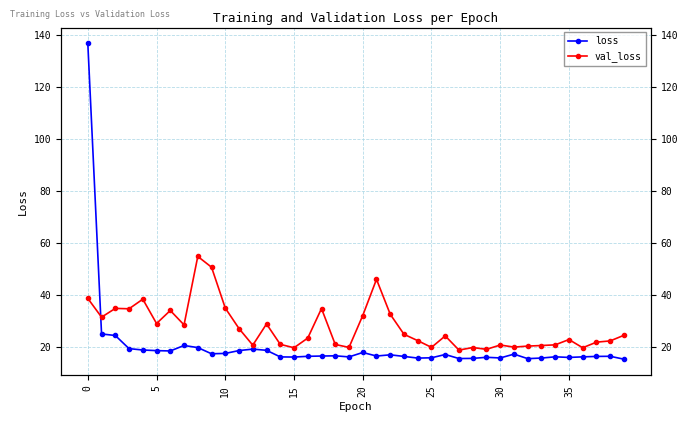

Is this an area chart (filled region under the line)?

No